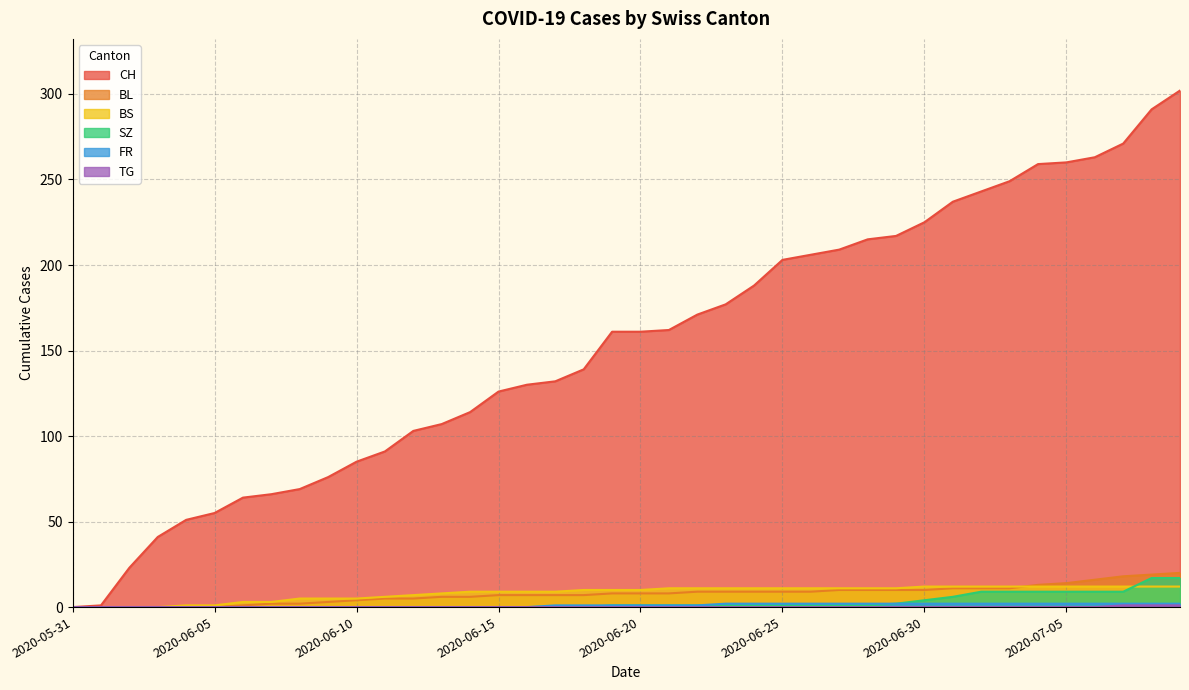

How many values in the CH series are below 161?

19